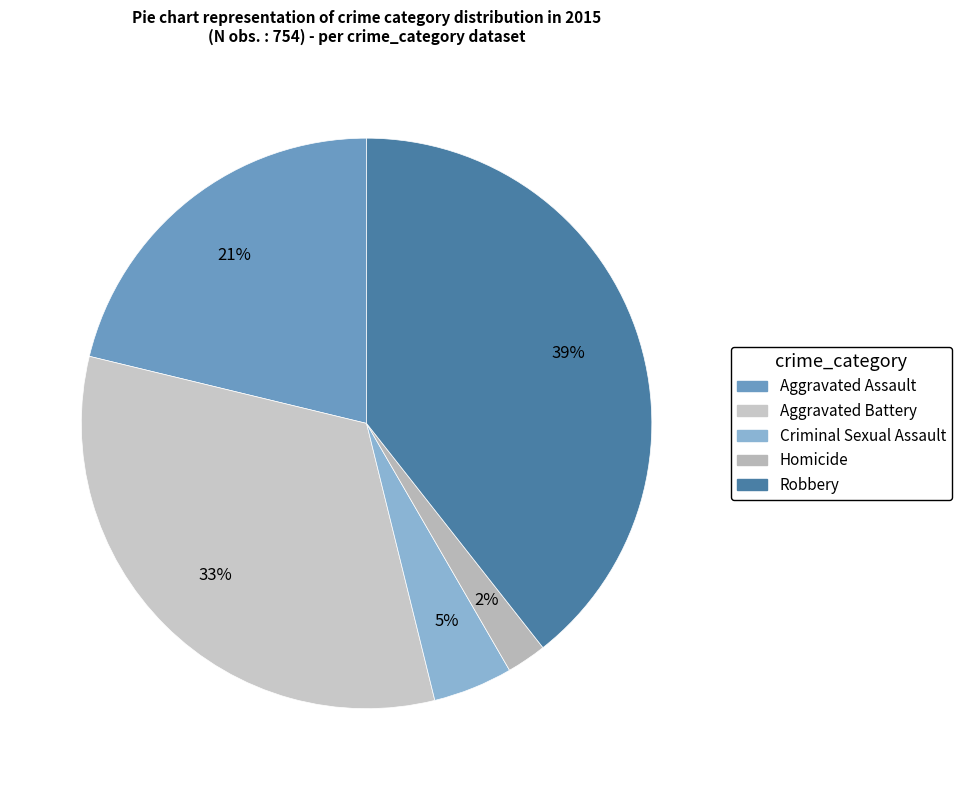

To the nearest percent, what portion does Aggravated Battery represent?

33%